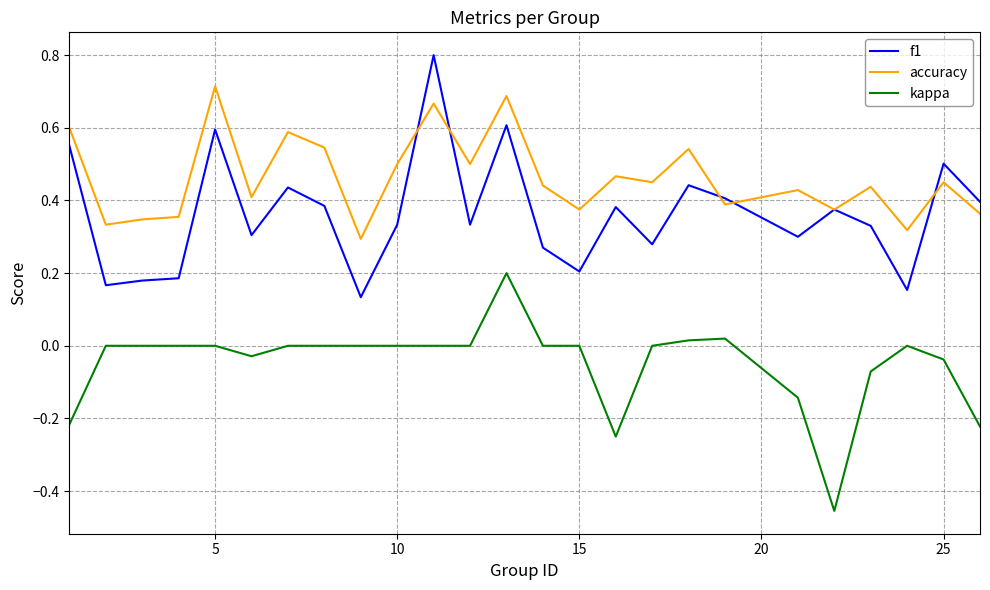

True or false: f1 and kappa cross at least once.

False